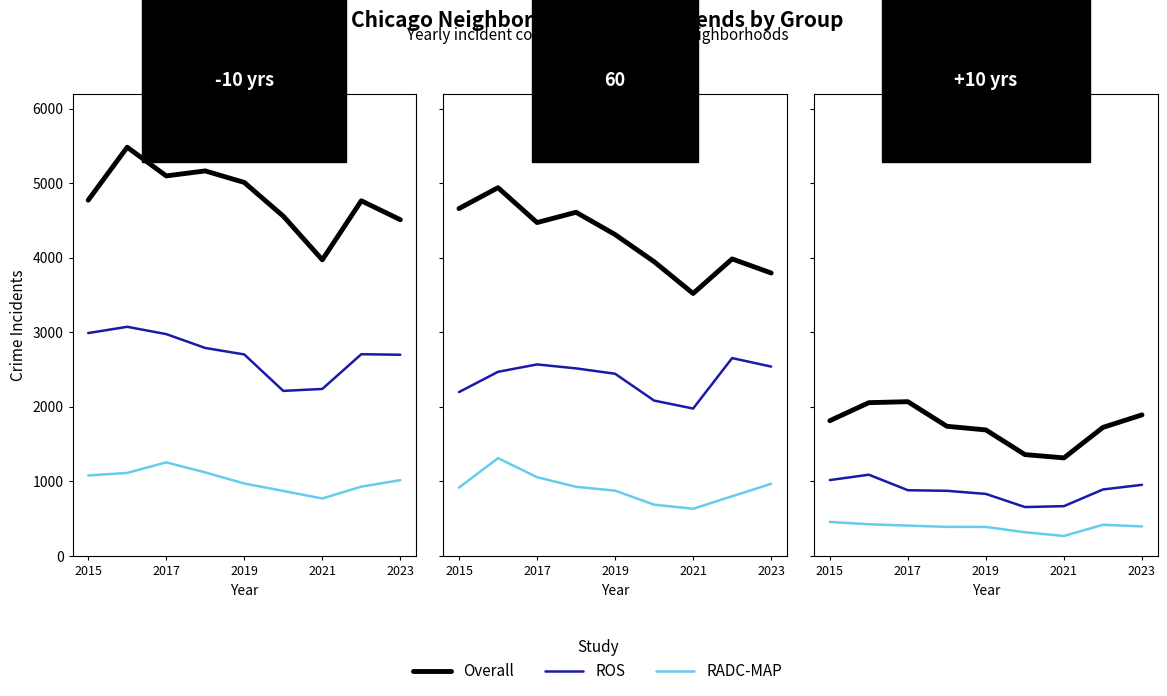

What is the sum of the RADC-MAP values at 2021 and 8?

778